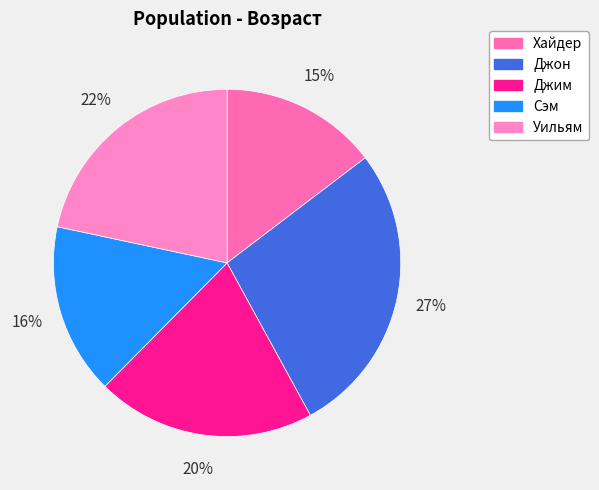

What is the ratio of the value at Хайдер to the value at Джим?

0.7